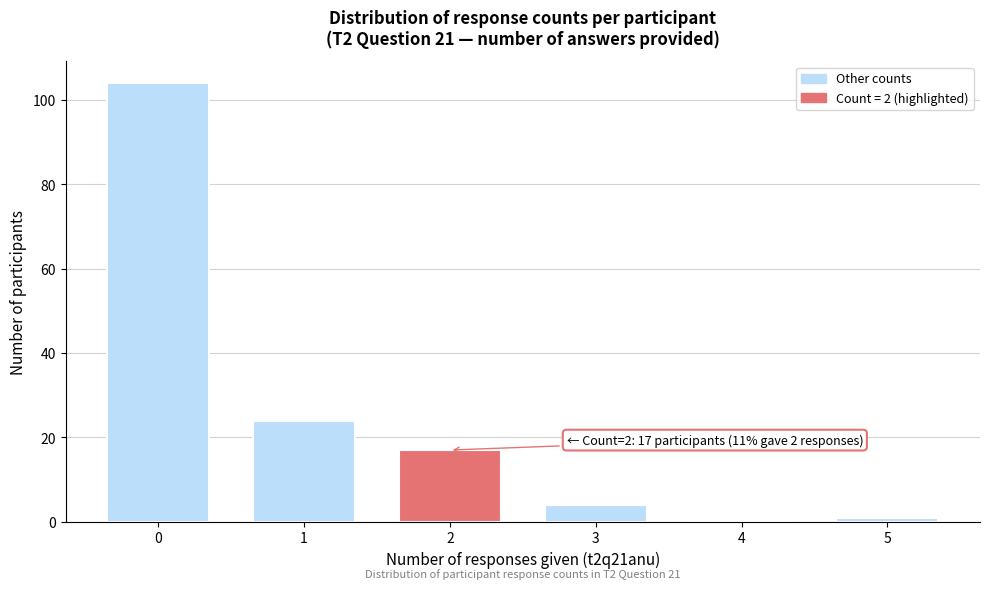

Reading left to right, list all the values displayed in this chart.

0=104	1=24	2=17	3=4	4=0	5=1